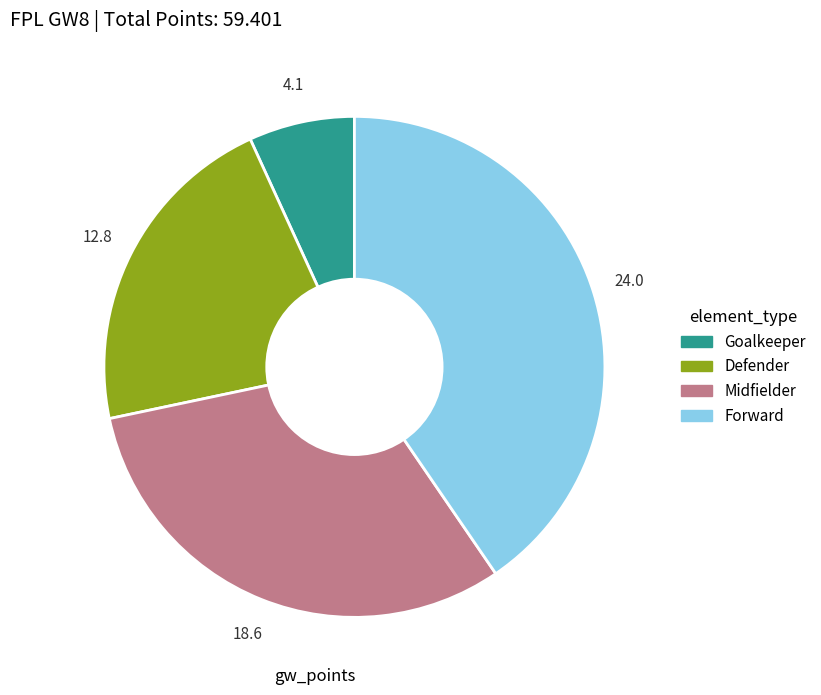

Is there a majority slice in this chart?

No